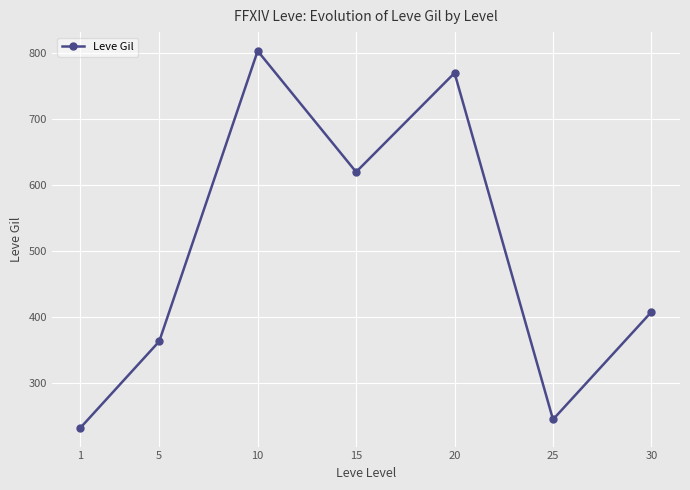

Does the chart have visible grid lines?

Yes